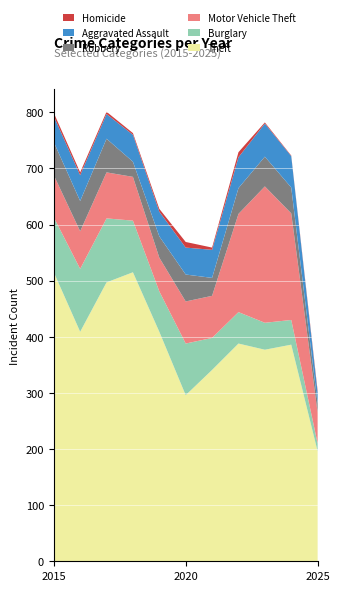

Reading left to right, list all the values displayed in this chart.

Theft: 515	409	497	515	409	296	341	388	377	386	196
Burglary: 98	112	114	92	72	92	57	56	48	44	14
Motor Vehicle Theft: 75	67	82	78	60	75	75	175	243	190	55
Robbery: 59	54	60	27	38	48	32	46	53	46	16
Aggravated Assault: 46	46	44	48	44	48	50	55	59	56	20
Homicide: 6	5	4	3	5	10	4	9	2	1	3